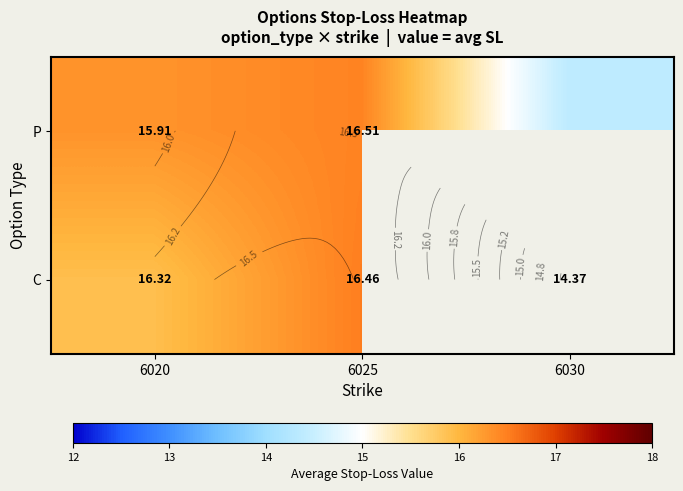

What is the sum of all P values?

47.2